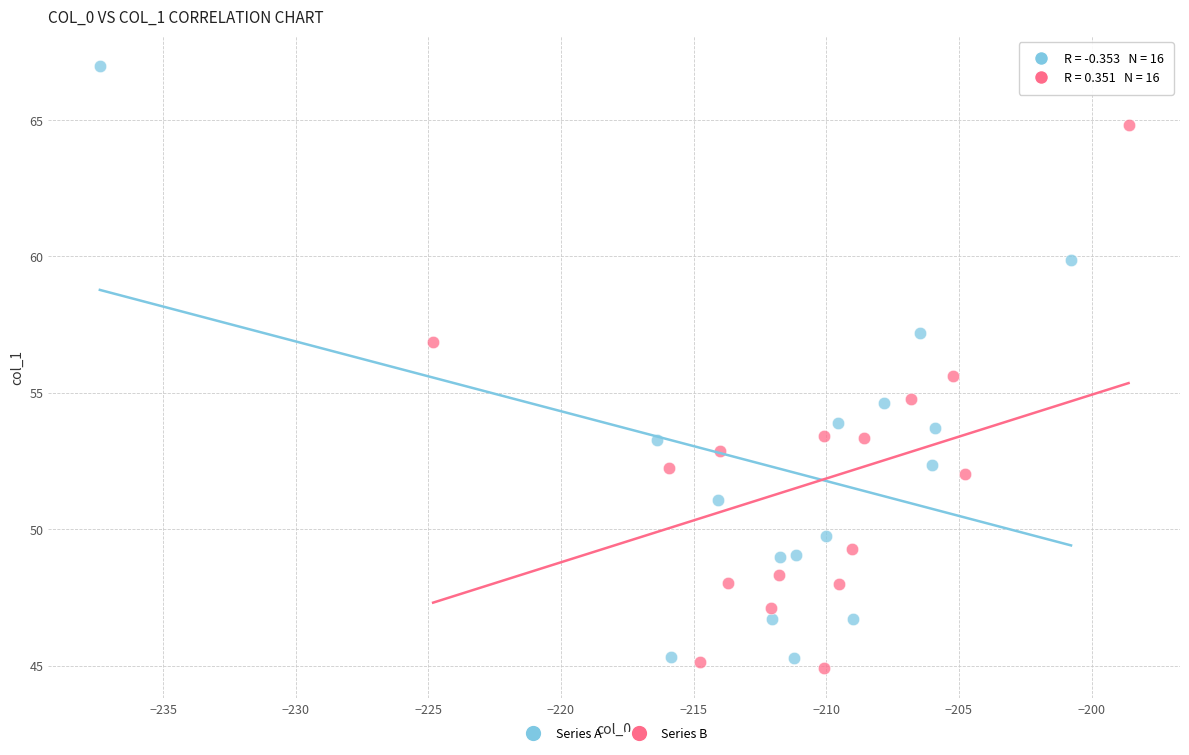

Which series contains the highest Y value?

Series A